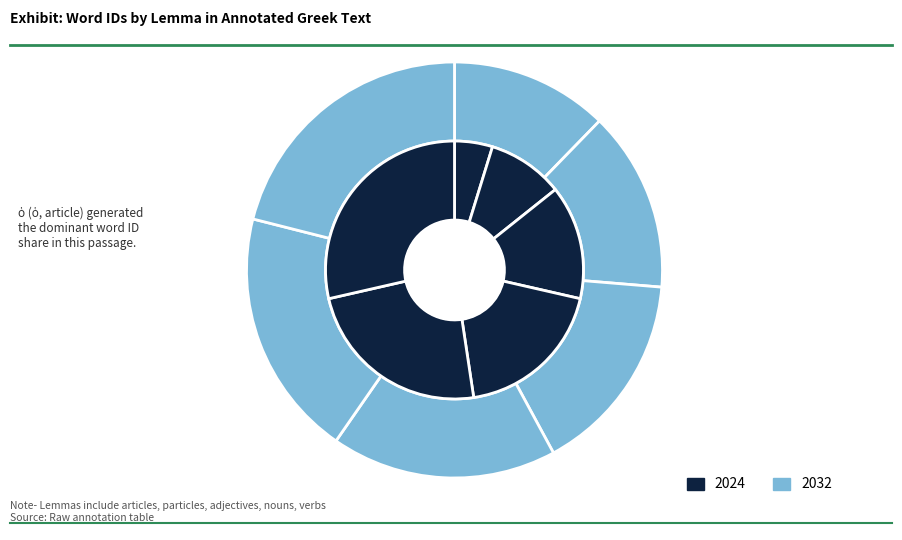

How many slices are in this pie chart?

12